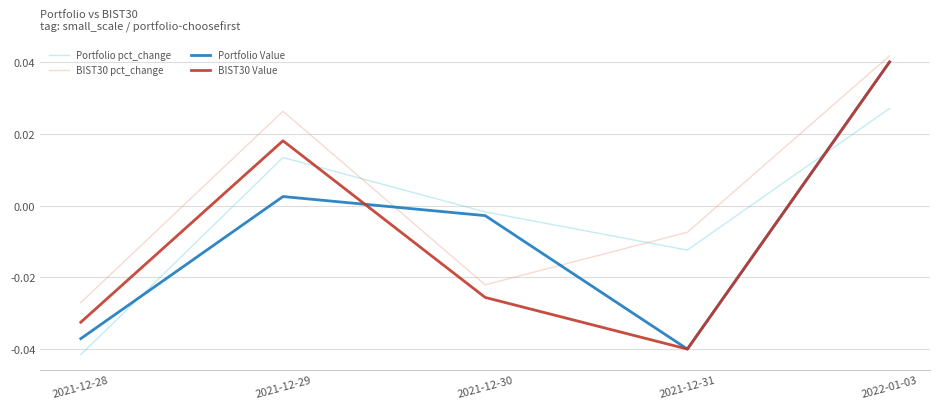

Which series changed the most between 2021-12-28 and 2022-01-03?

Portfolio Value